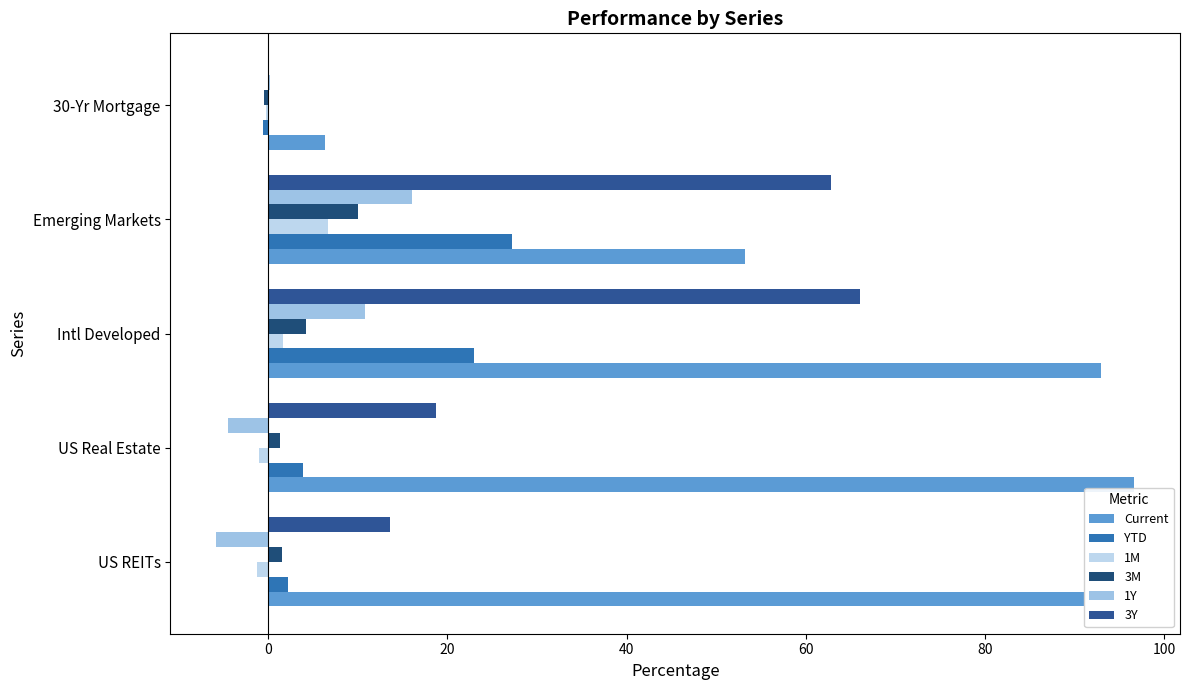

Count the number of categories in the chart.

5